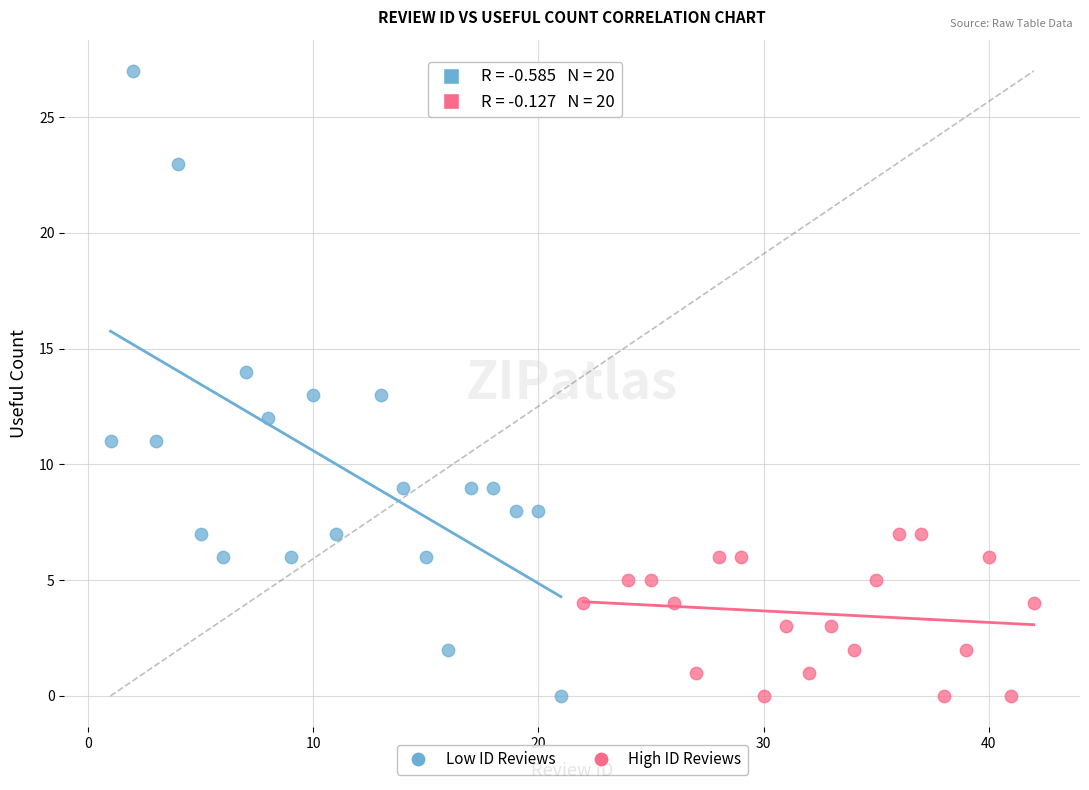

Which series has the largest Y range (max minus min)?

Low ID Reviews